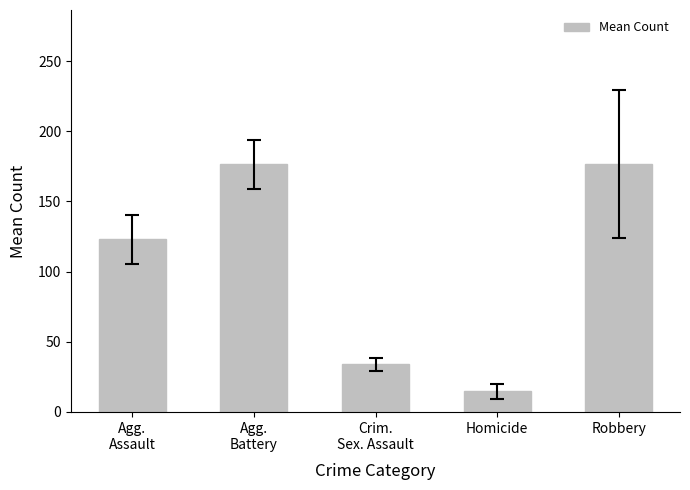

What is the average value?

105.0